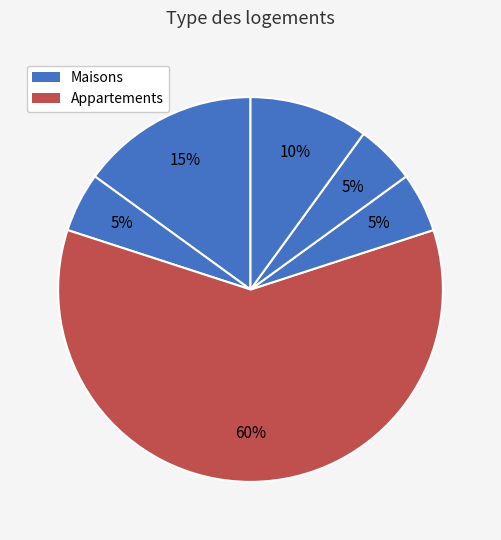

How many segments does this pie chart have?

6